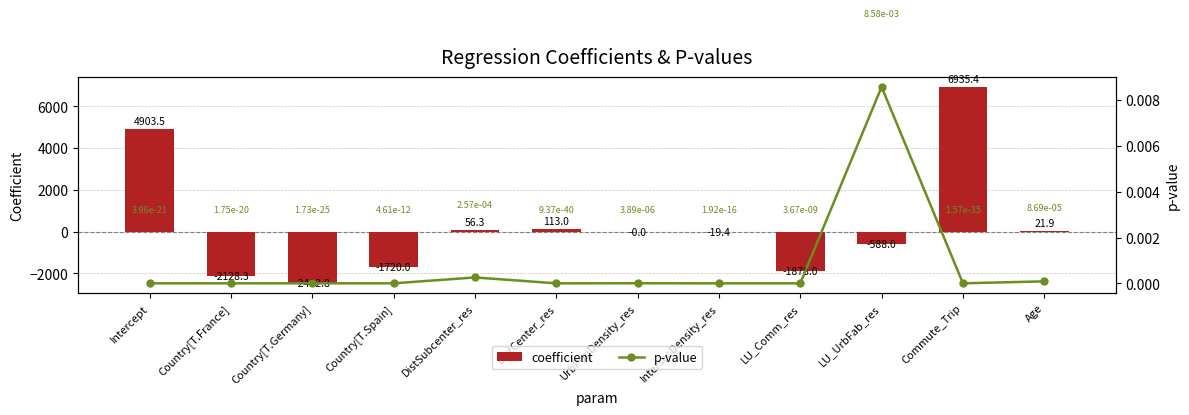

The value of p-value at DistSubcenter_res is 0.0. True or false?

False